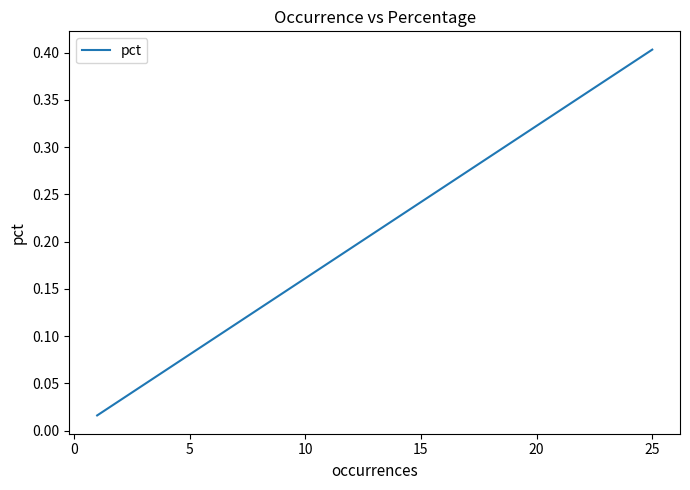

Is this an area chart (filled region under the line)?

No